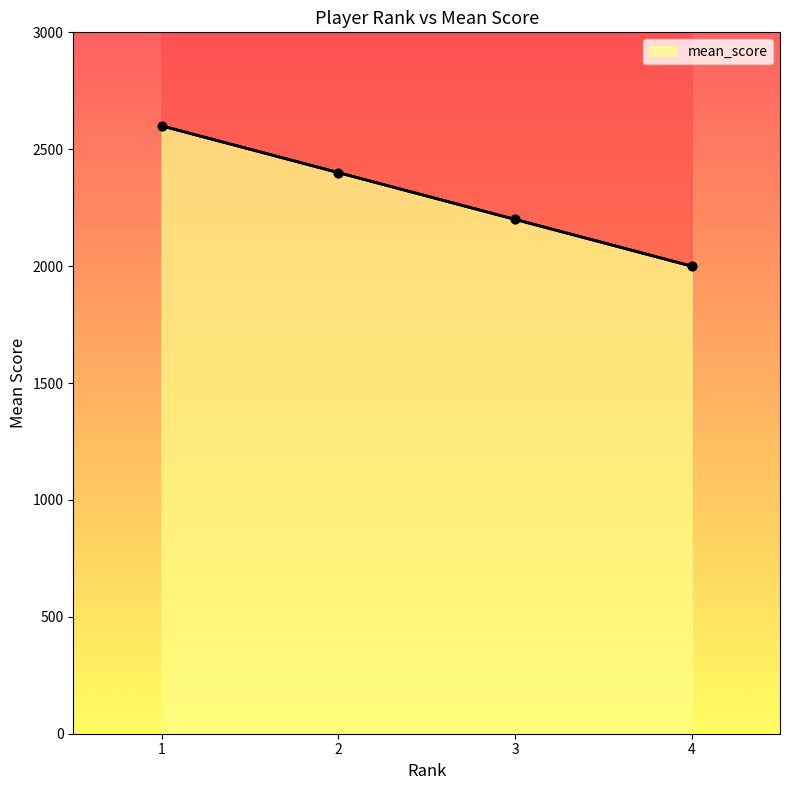

Approximately how many times larger is the value at 3 compared to 4?

1.1